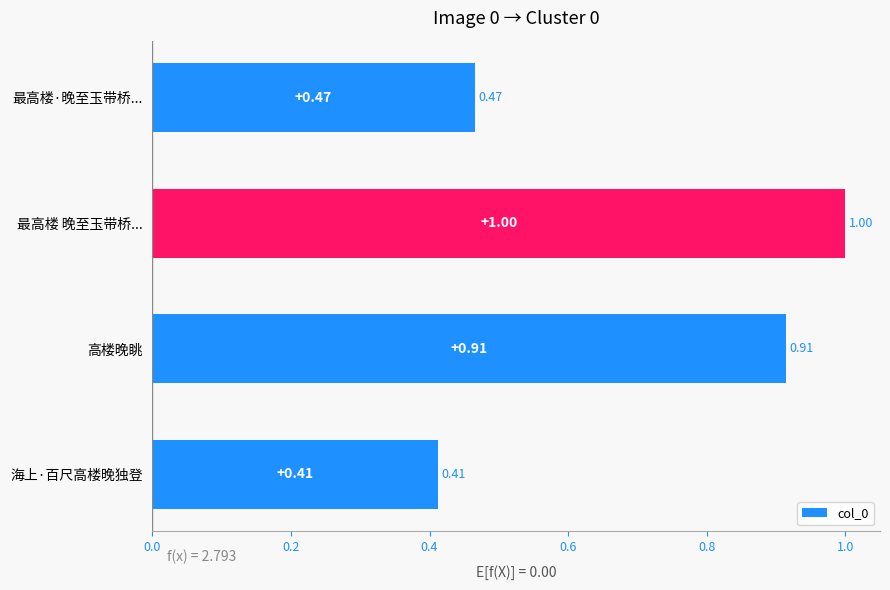

At which category does the chart reach its minimum across all series?

海上·百尺高楼晚独登